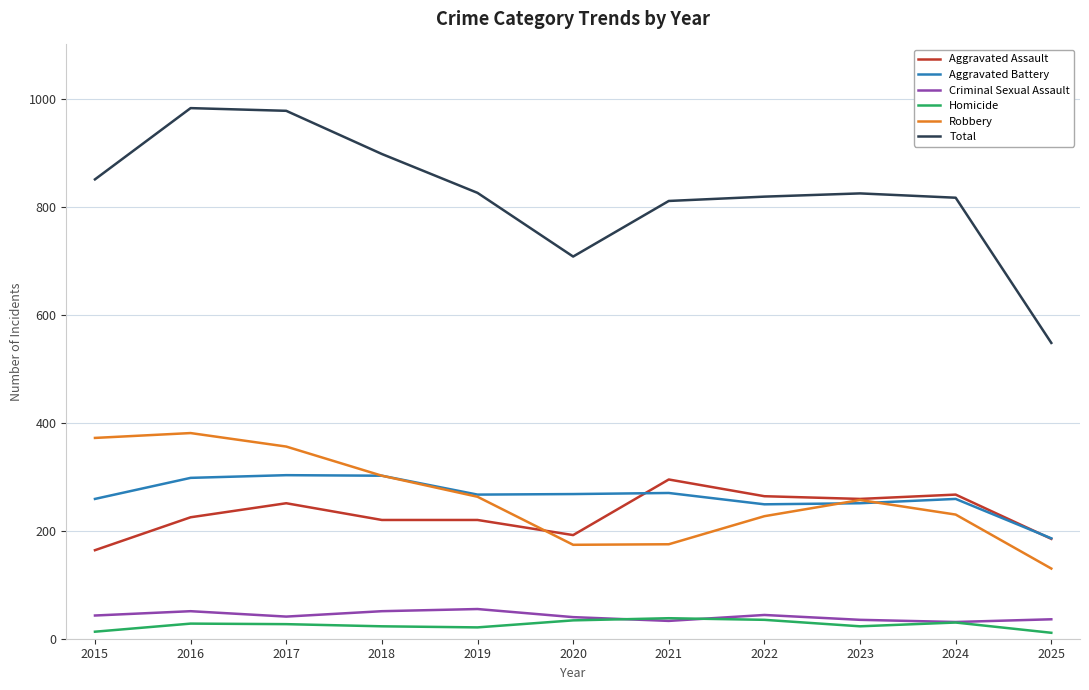

What is the greatest value displayed?

983